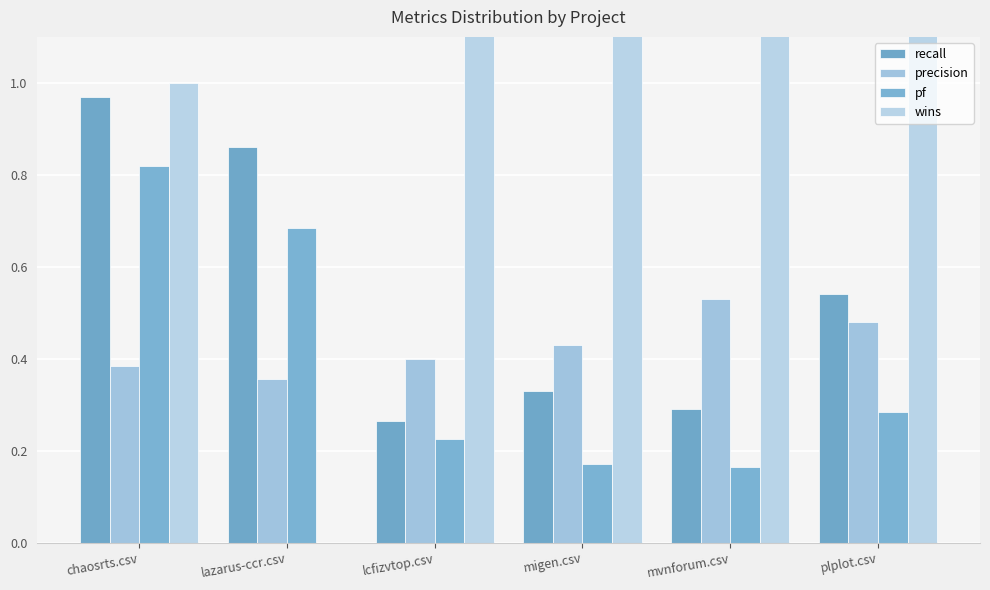

How many groups of bars are there?

6